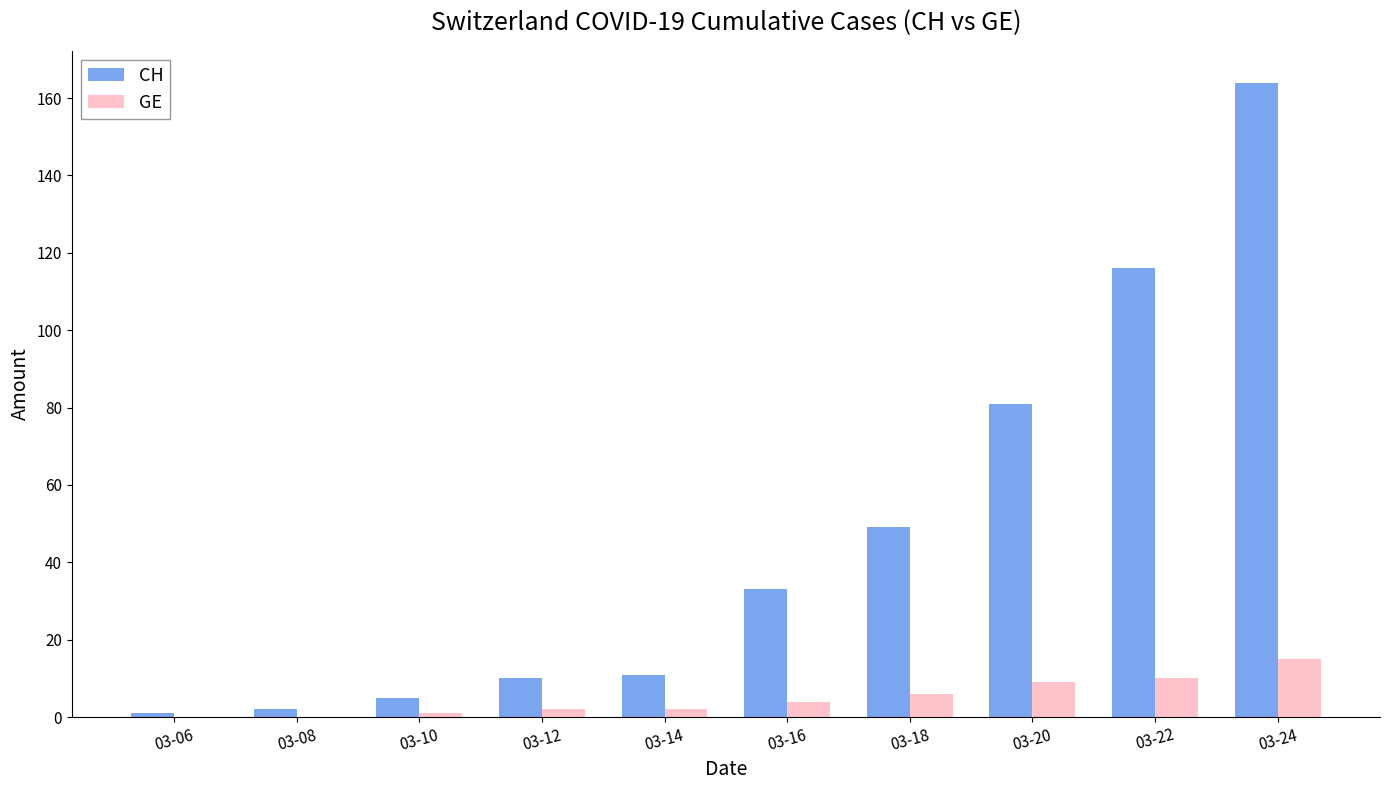

Does the chart contain stacked bars?

No